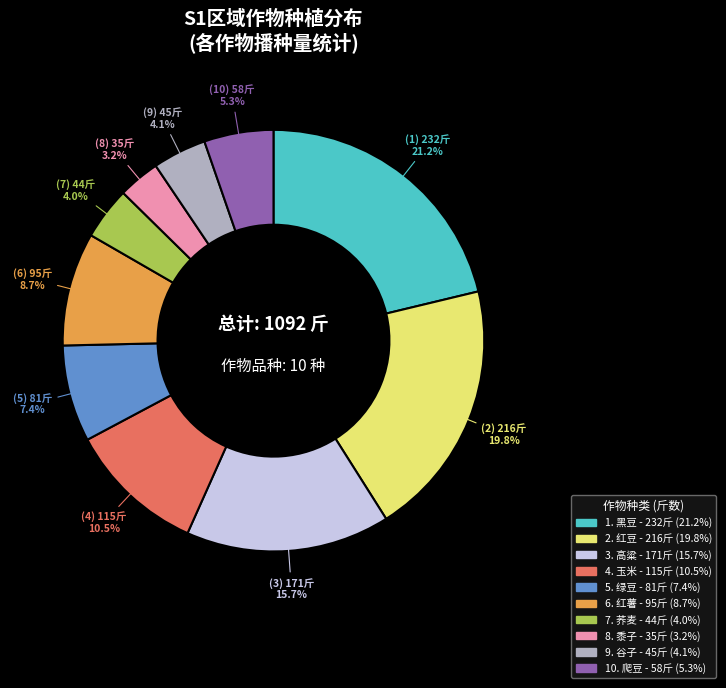

Does any single category account for the majority?

No